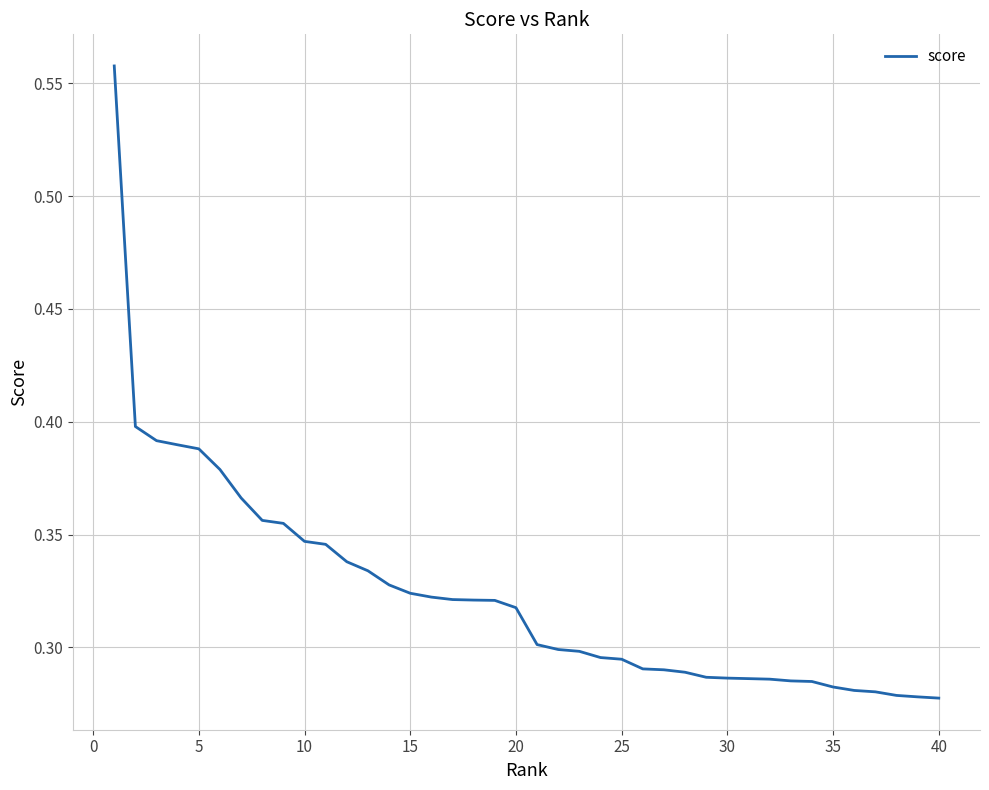

What is the greatest value displayed?

0.6